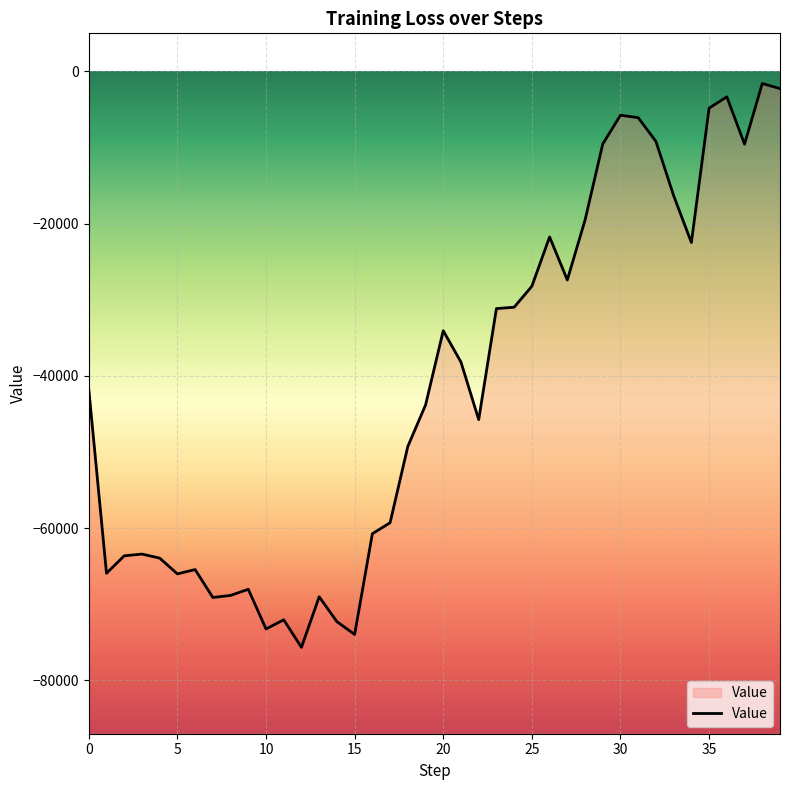

Reading right to left, list all the values displayed in this chart.

-2261.0	-1592.1	-9559.4	-3342.2	-4824.9	-22478.1	-16322.6	-9198.0	-6077.0	-5759.0	-9534.0	-19531.9	-27393.8	-21746.4	-28219.9	-30976.6	-31156.9	-45741.2	-38186.1	-34062.4	-43830.8	-49266.7	-59288.6	-60728.3	-73963.5	-72278.9	-69013.2	-75652.4	-72037.1	-73240.8	-68026.9	-68834.0	-69103.2	-65439.1	-66005.6	-63933.3	-63403.1	-63631.1	-65923.4	-41756.6